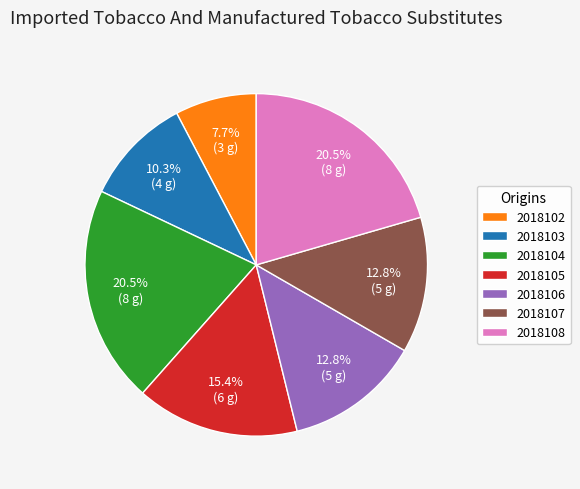

How many segments does this pie chart have?

7